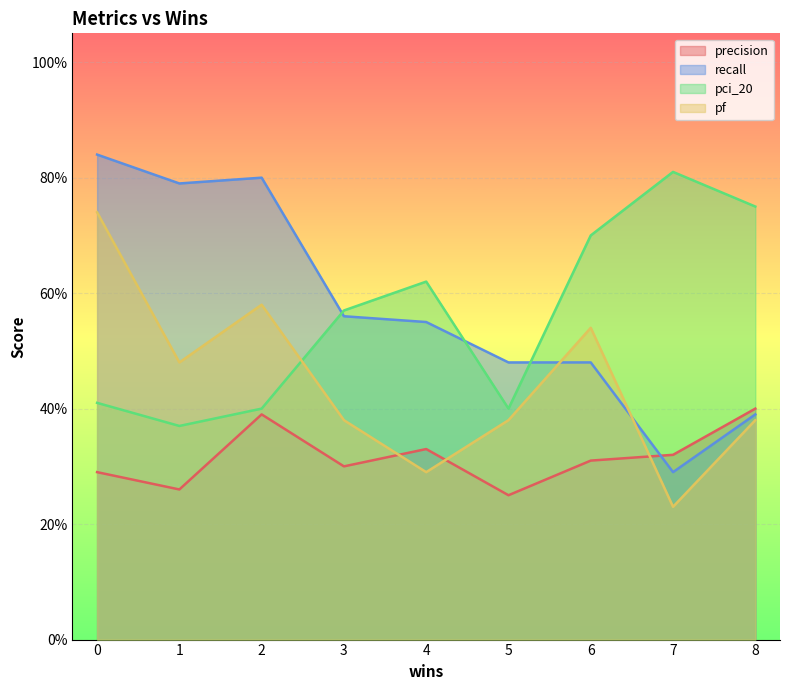

What is the lowest value of the pci_20 series?

0.4